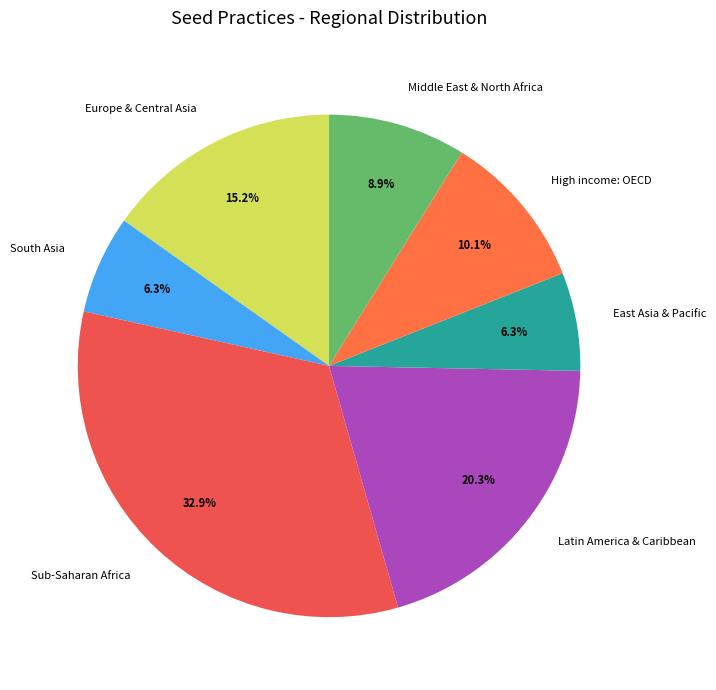

What is the largest slice in the pie chart?

Sub-Saharan Africa